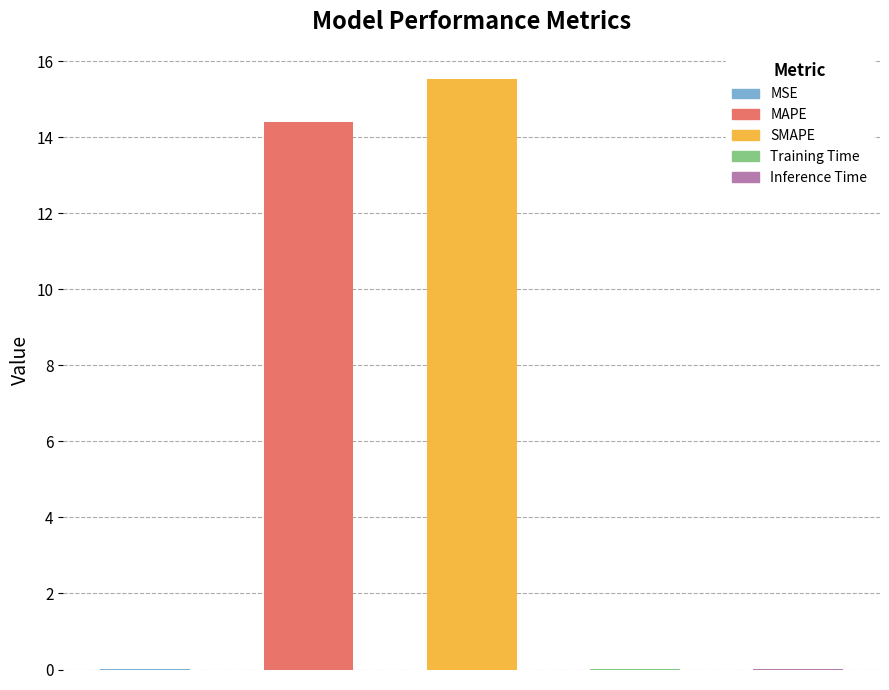

List the labels in order of value, smallest first.

Inference Time, MSE, Training Time, MAPE, SMAPE